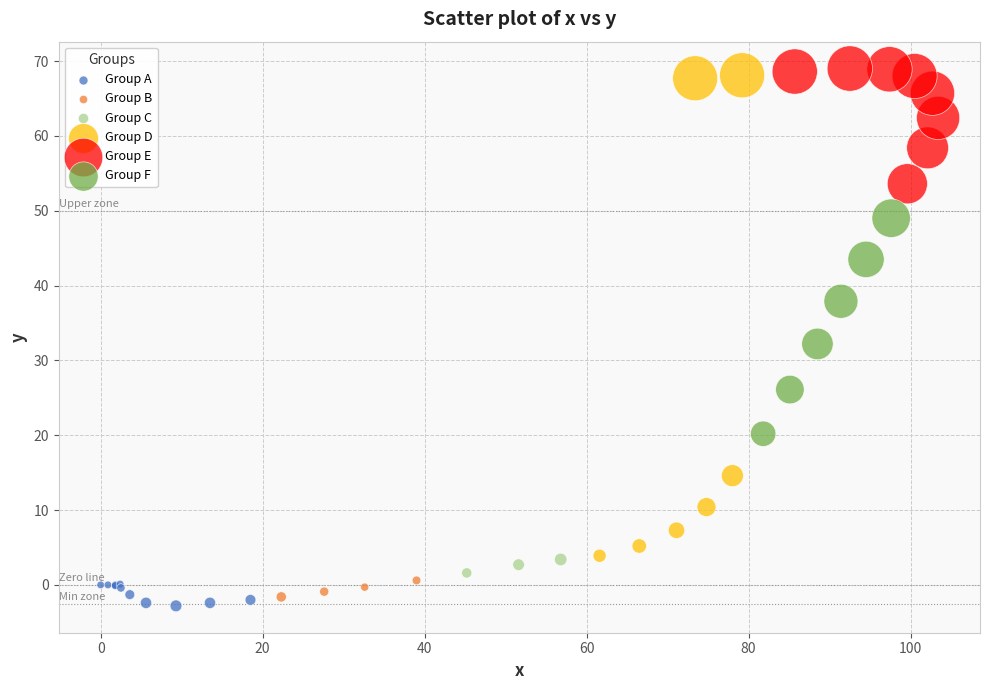

Which series has the widest spread of Y values?

Group D